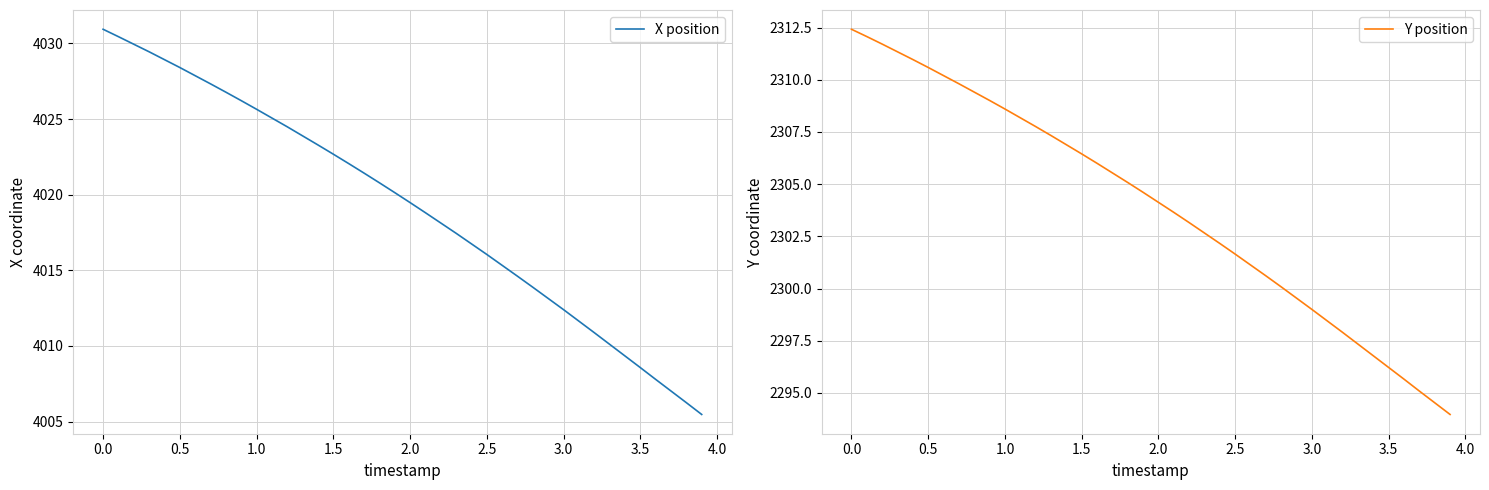

The Y position series shows 2308.6 at 1.0. True or false?

True